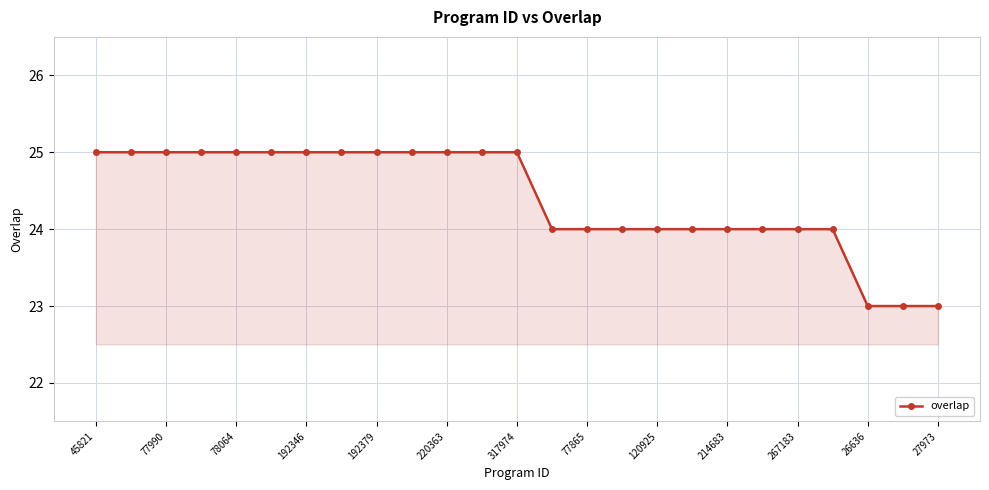

What is the average value?

24